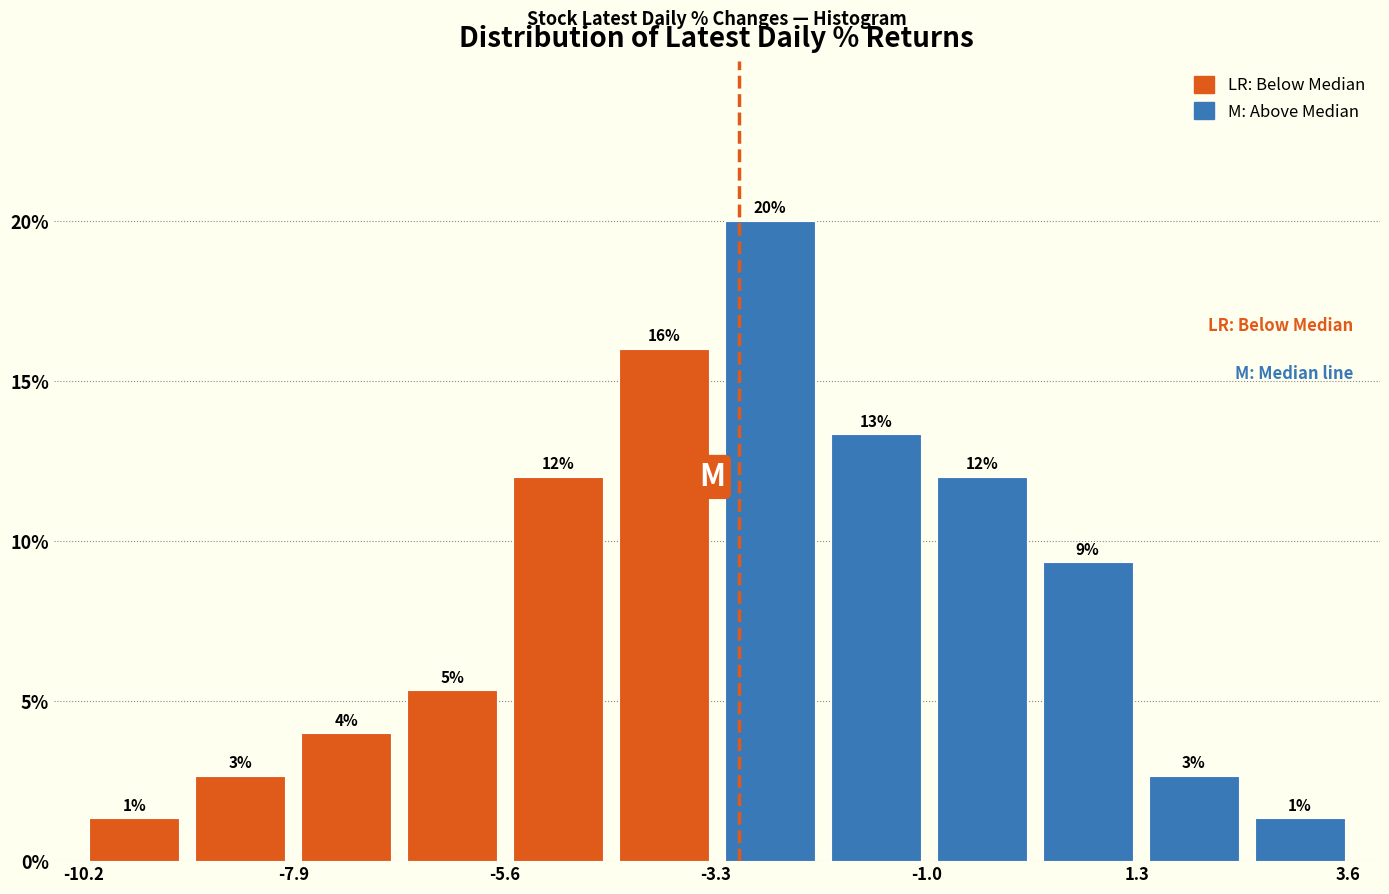

Around what value on the x-axis is the tallest bar? Give the approximate position of its centre, as read against the axis.

-2.5